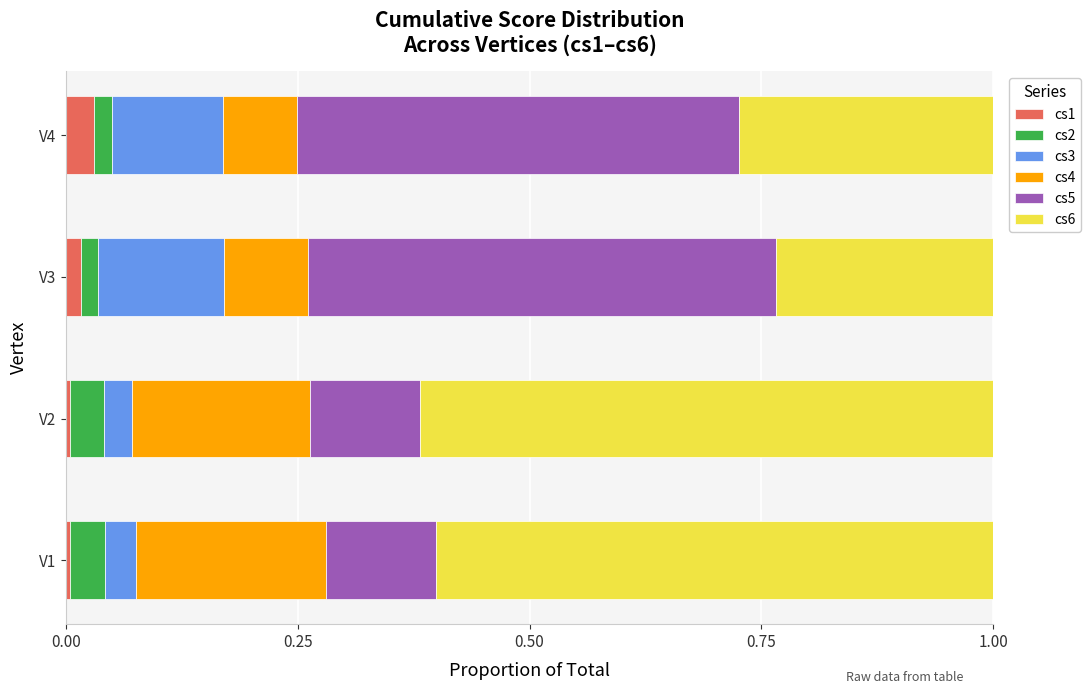

The value of cs1 at V3 is 0.0. True or false?

True